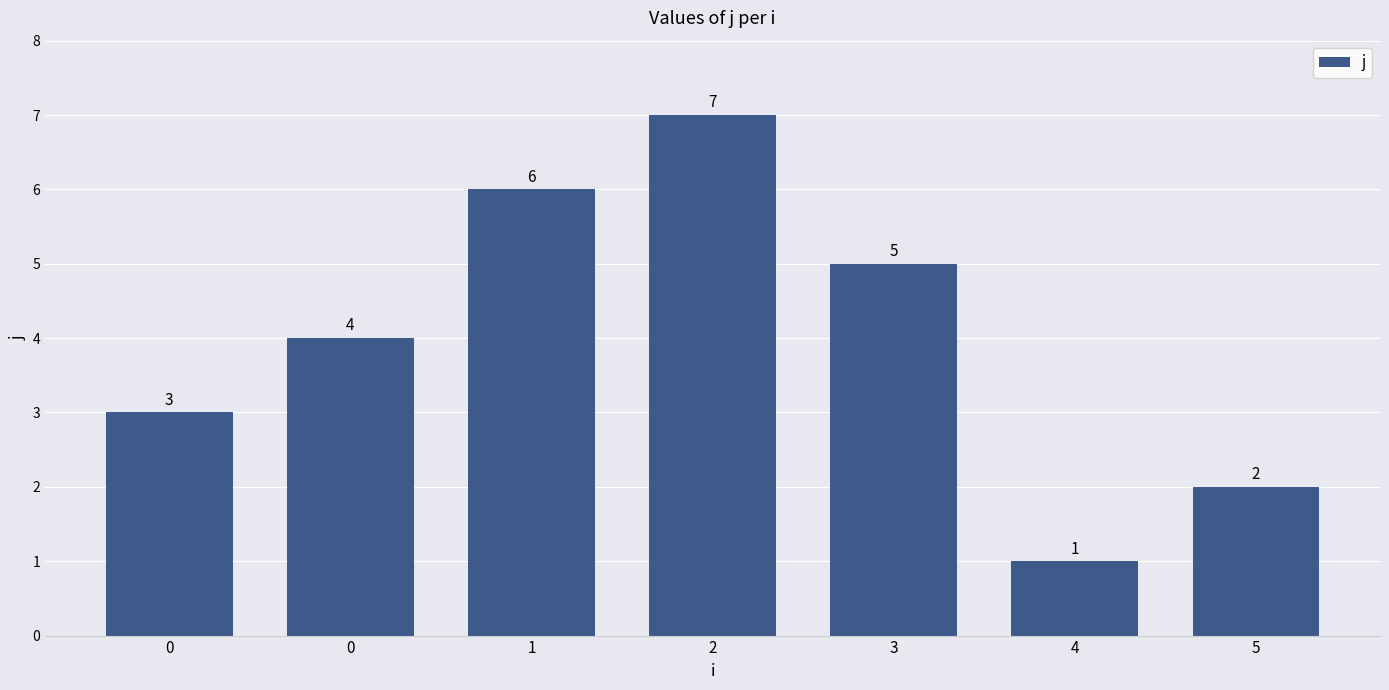

Are the bars horizontal?

No